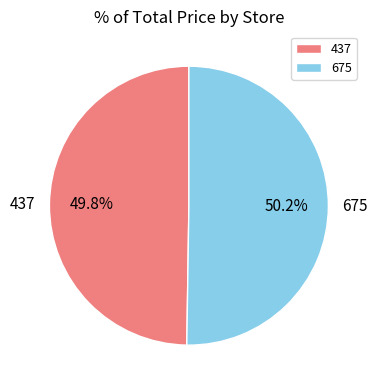

Is it true that 437 is 62% of the pie?

False